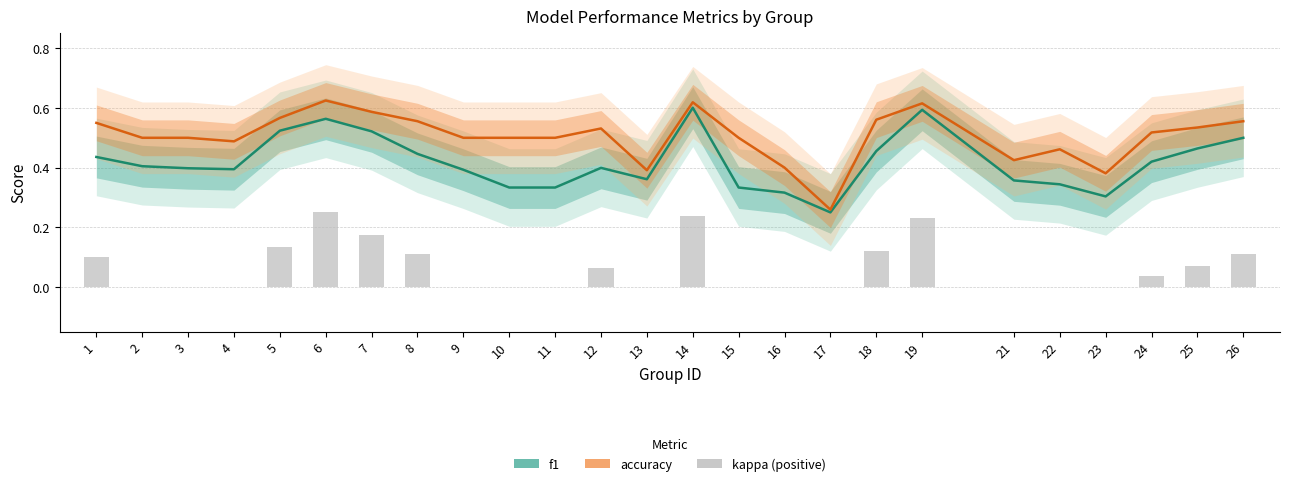

Reading left to right, list all the values displayed in this chart.

f1: 0.4	0.4	0.4	0.4	0.5	0.6	0.5	0.4	0.4	0.3	0.3	0.4	0.4	0.6	0.3	0.3	0.2	0.5	0.6	0.4	0.3	0.3	0.4	0.5	0.5
accuracy: 0.6	0.5	0.5	0.5	0.6	0.6	0.6	0.6	0.5	0.5	0.5	0.5	0.4	0.6	0.5	0.4	0.3	0.6	0.6	0.4	0.5	0.4	0.5	0.5	0.6
kappa (positive): 0.1	0.0	0.0	0.0	0.1	0.2	0.2	0.1	0.0	0.0	0.0	0.1	0.0	0.2	0.0	0.0	0.0	0.1	0.2	0.0	0.0	0.0	0.0	0.1	0.1